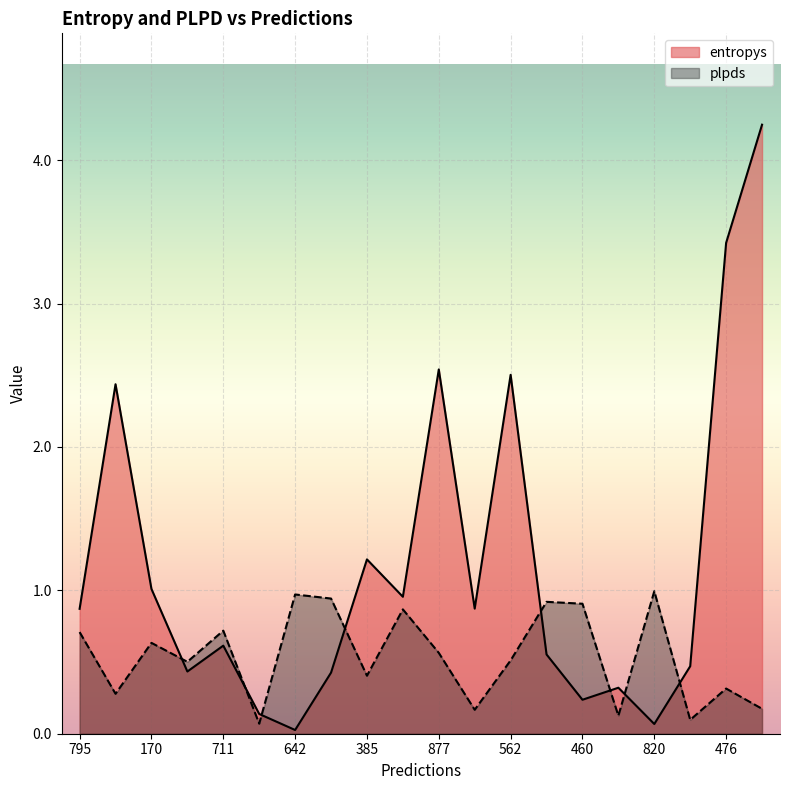

At which category does entropys reach its first local peak?

169